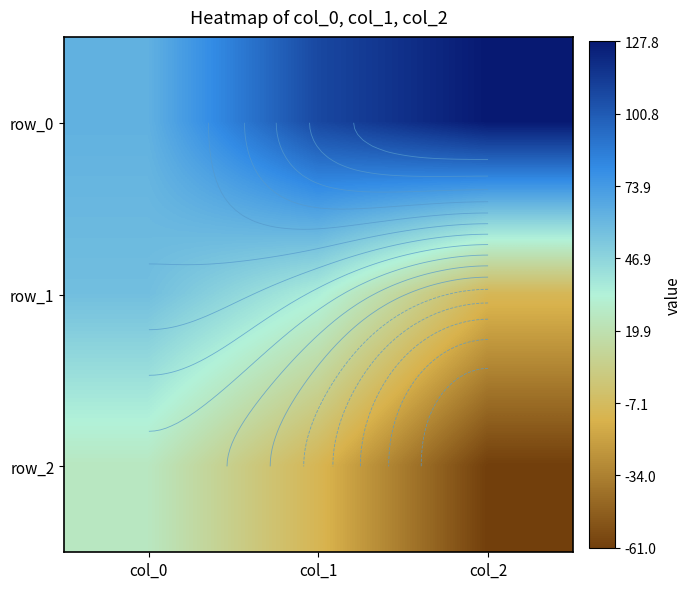

Is it true that row_0 equals 46.5 at col_1?

False